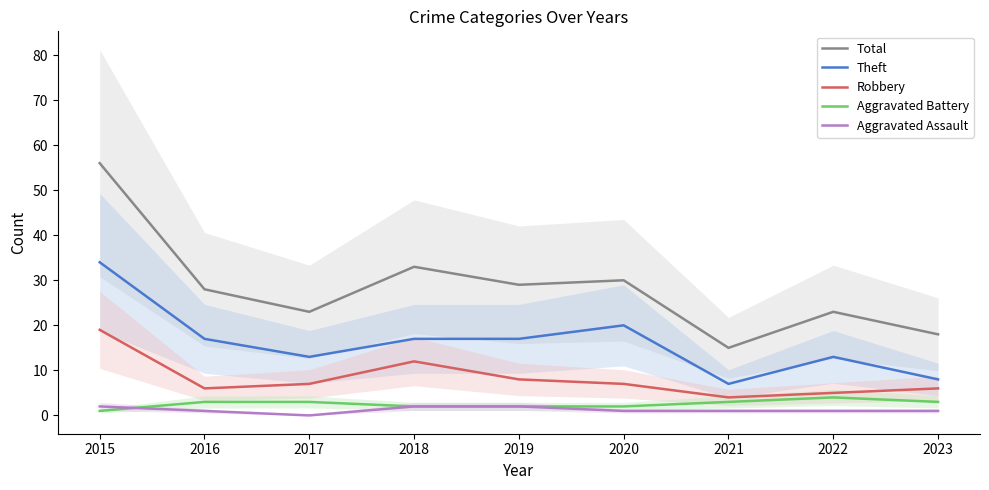

What is the value of the Total point at the 5th from the left?

29